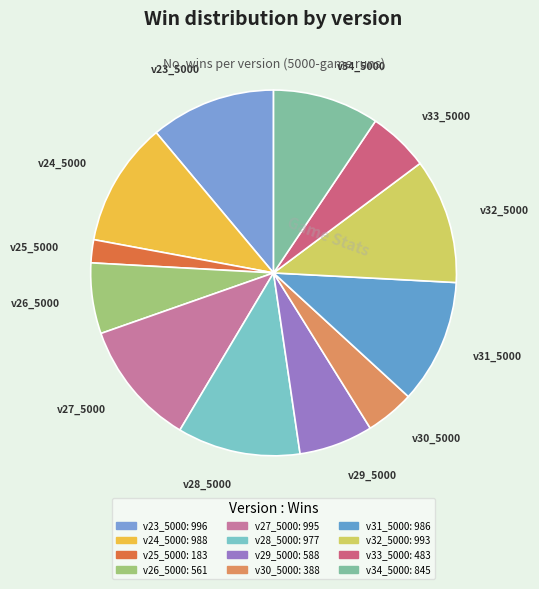

Count the number of slices in the pie.

12